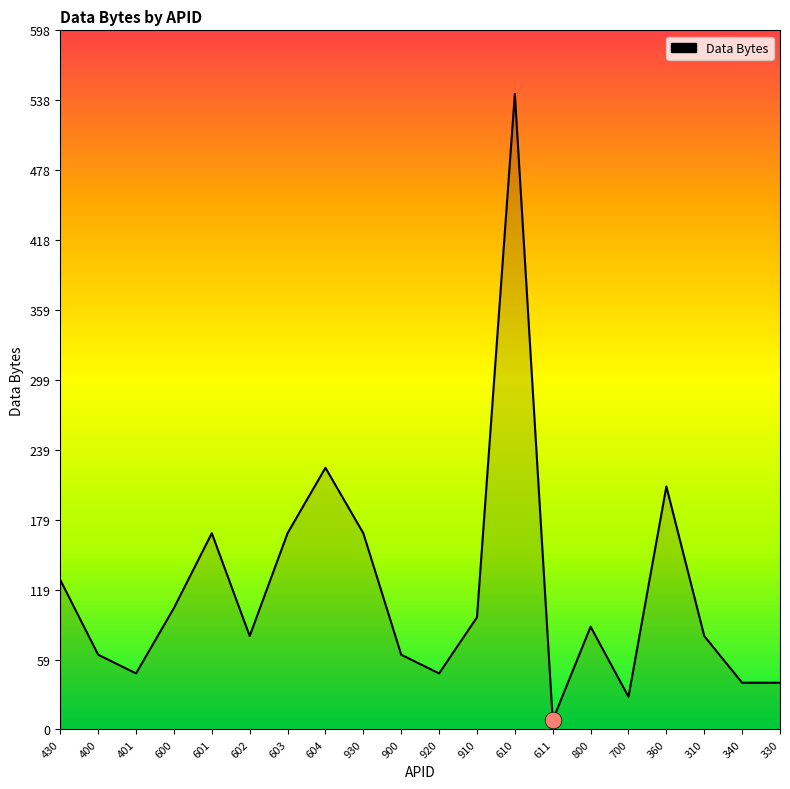

Between 601 and 910, which is larger?

601